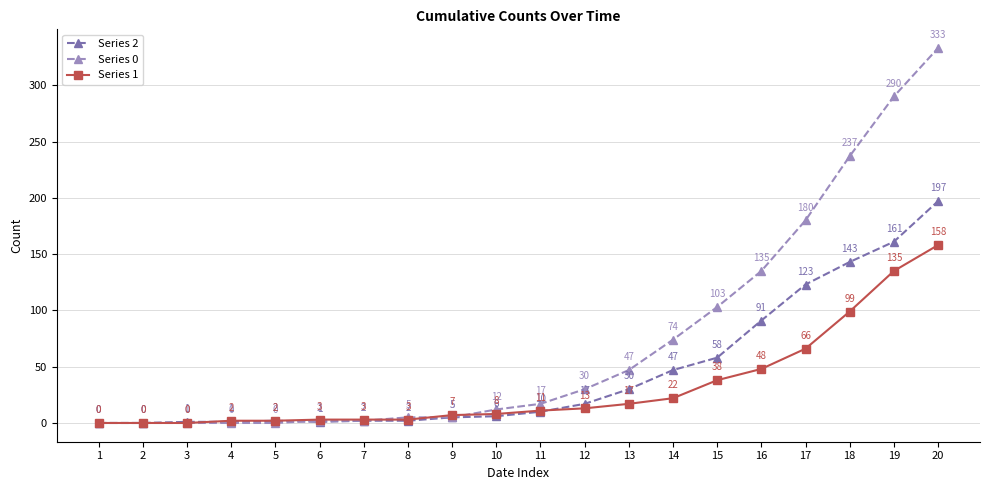

Reading left to right, what are all the values shown in this chart?

Series 2: 1=0	2=0	3=1	4=1	5=2	6=1	7=2	8=2	9=5	10=6	11=10	12=17	13=30	14=47	15=58	16=91	17=123	18=143	19=161	20=197
Series 0: 1=0	2=0	3=0	4=0	5=0	6=2	7=2	8=5	9=5	10=12	11=17	12=30	13=47	14=74	15=103	16=135	17=180	18=237	19=290	20=333
Series 1: 1=0	2=0	3=0	4=2	5=2	6=3	7=3	8=3	9=7	10=8	11=11	12=13	13=17	14=22	15=38	16=48	17=66	18=99	19=135	20=158